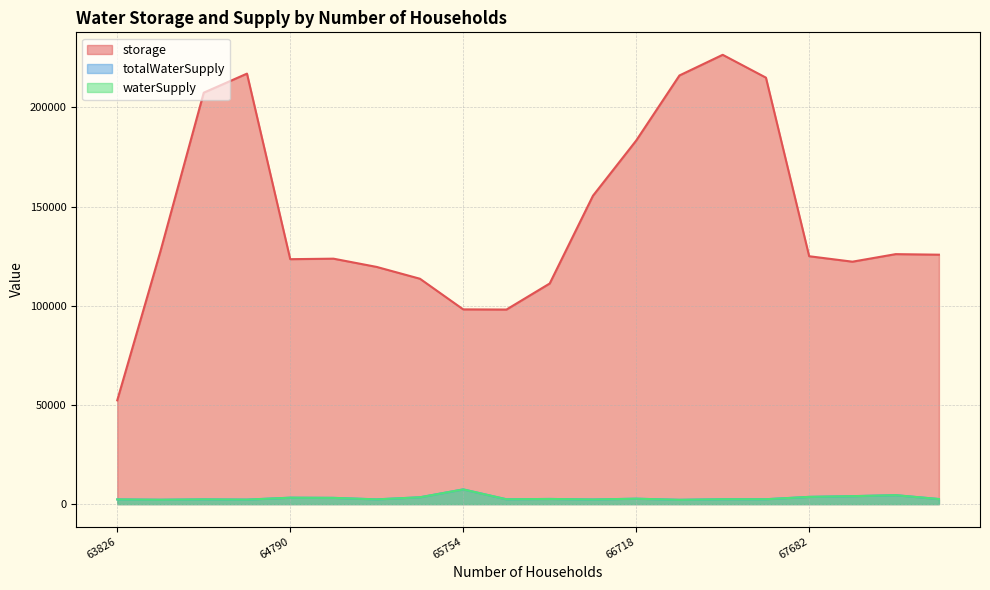

Which category has the highest value in the storage series?

67200